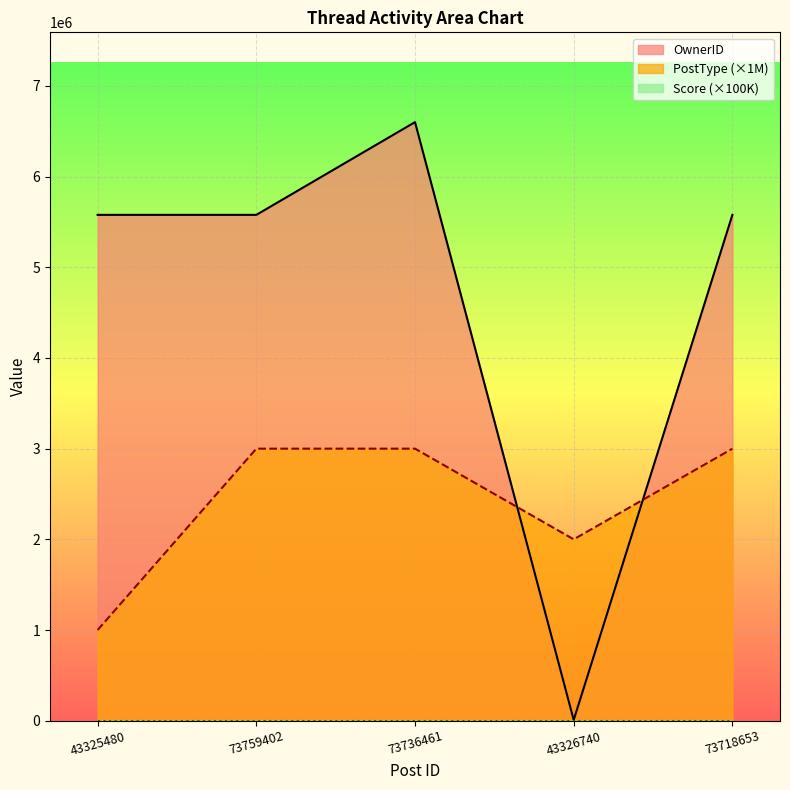

Where is the first local minimum for PostType?

43326740